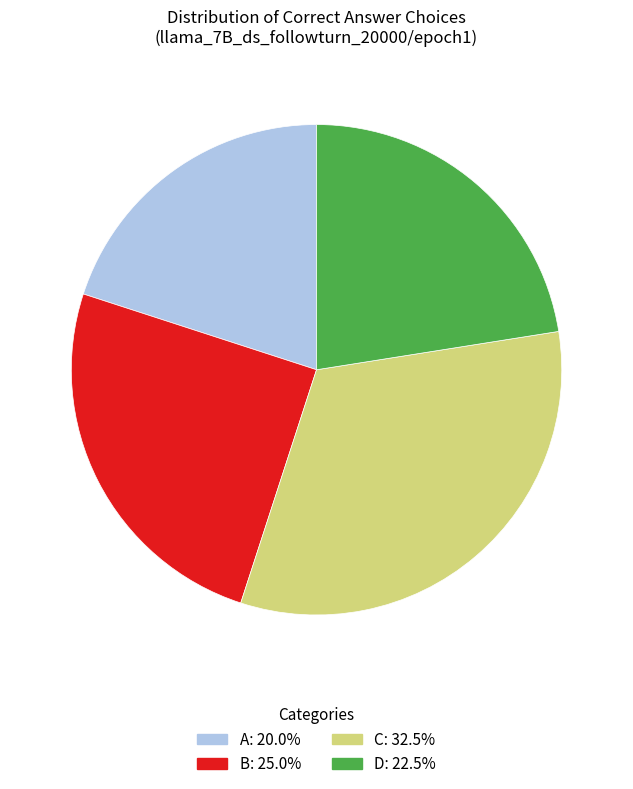

Is there a majority slice in this chart?

No